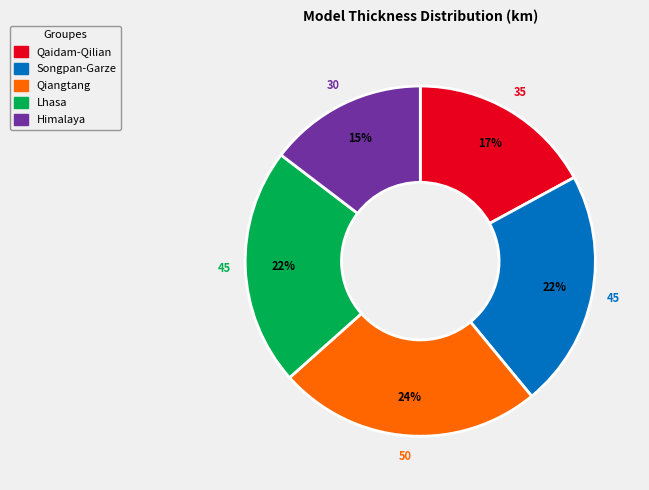

Which slice is the largest?

Qiangtang